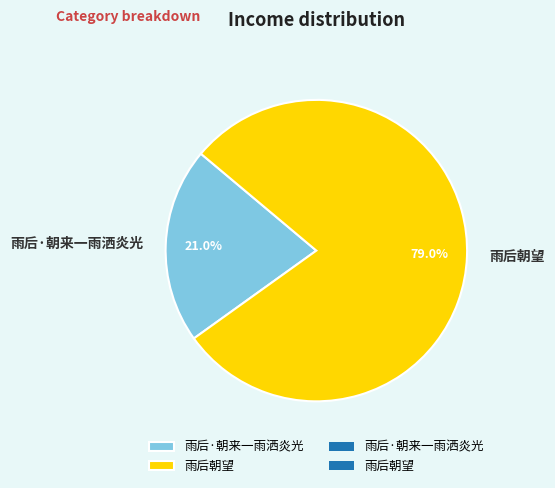

Between 雨后·朝来一雨洒炎光 and 雨后朝望, which is larger?

雨后朝望